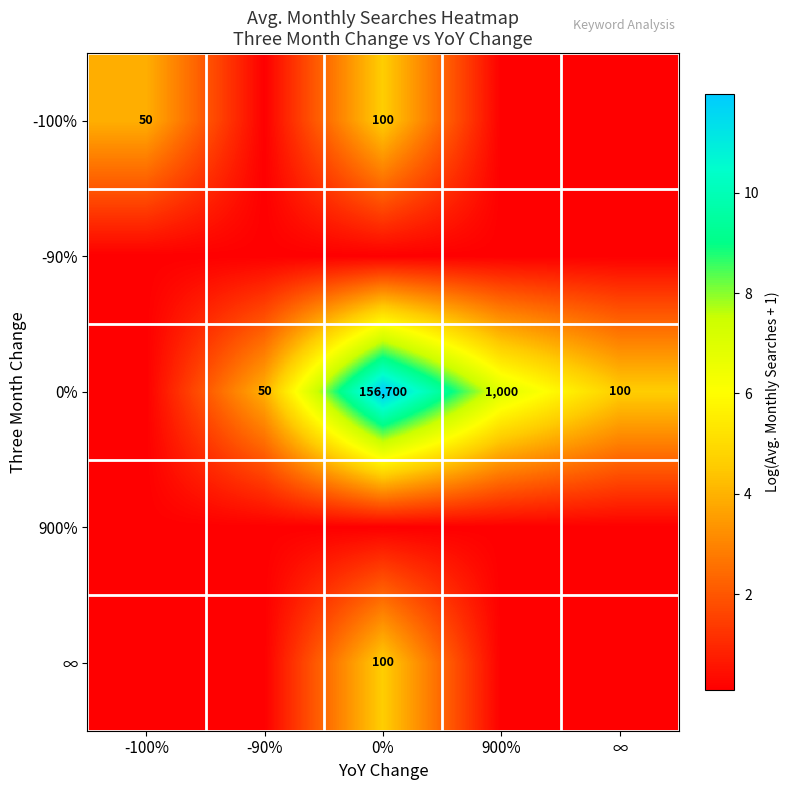

What is the total value across all series at 900%?

7.3